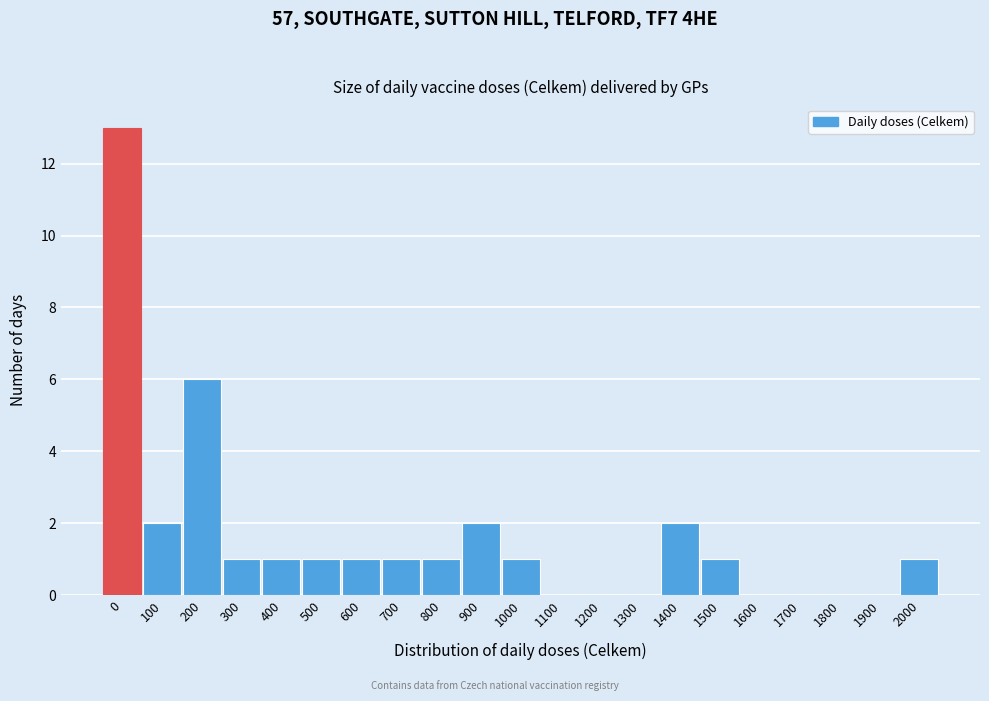

Reading left to right, transcribe all the data shown in this chart.

0=13	100=2	200=6	300=1	400=1	500=1	600=1	700=1	800=1	900=2	1000=1	1100=0	1200=0	1300=0	1400=2	1500=1	1600=0	1700=0	1800=0	1900=0	2000=1